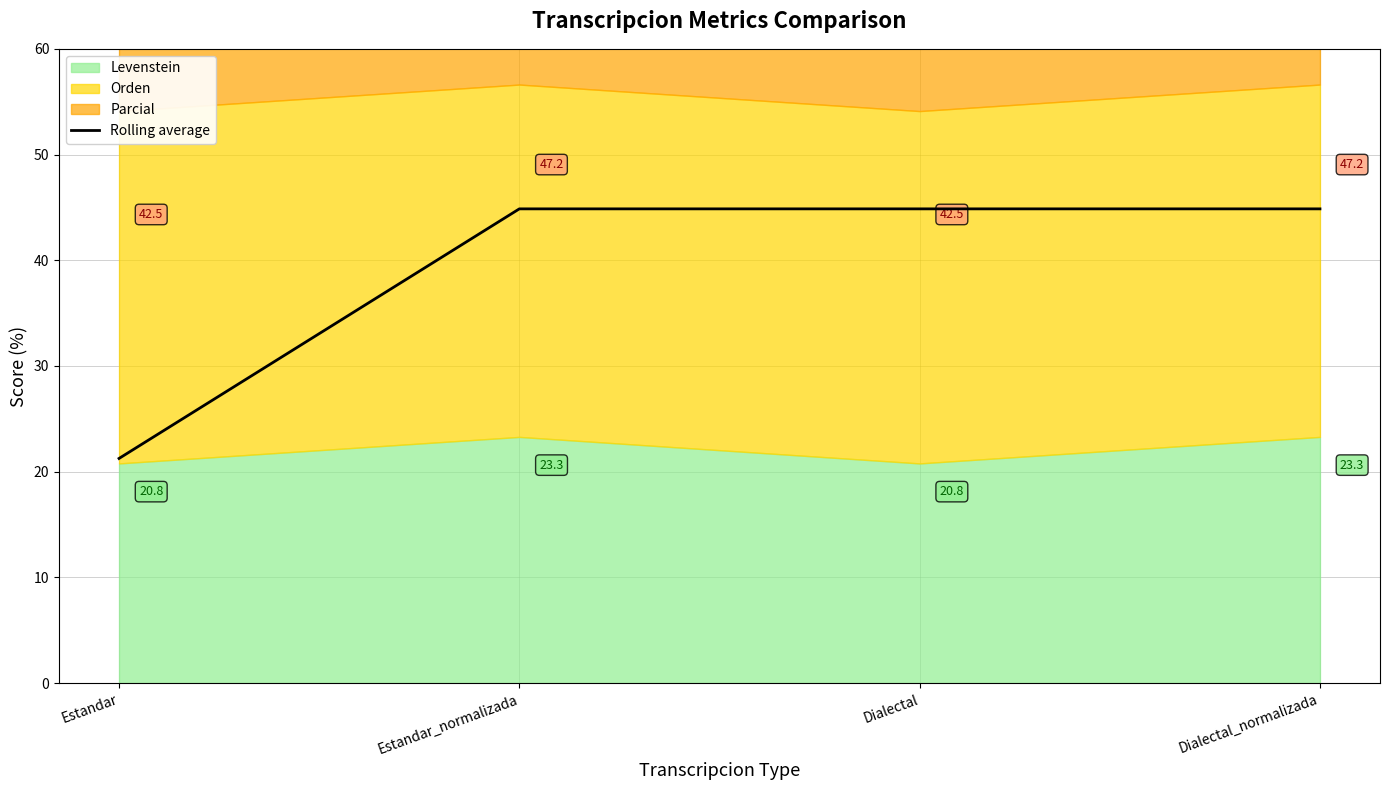

Which label corresponds to the smallest value in the chart?

Estandar